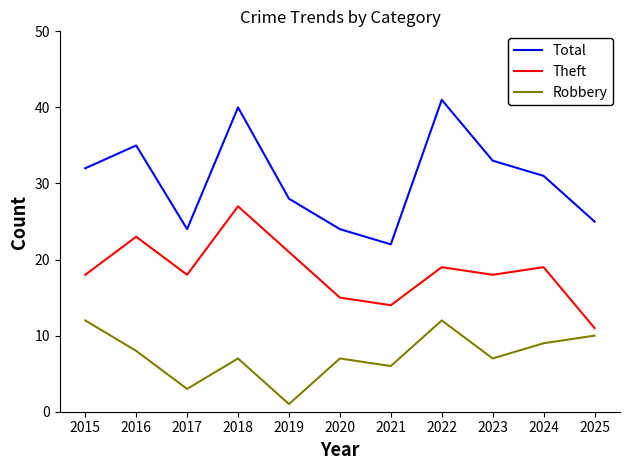

List the series in order of their overall mean, lowest first.

Robbery, Theft, Total